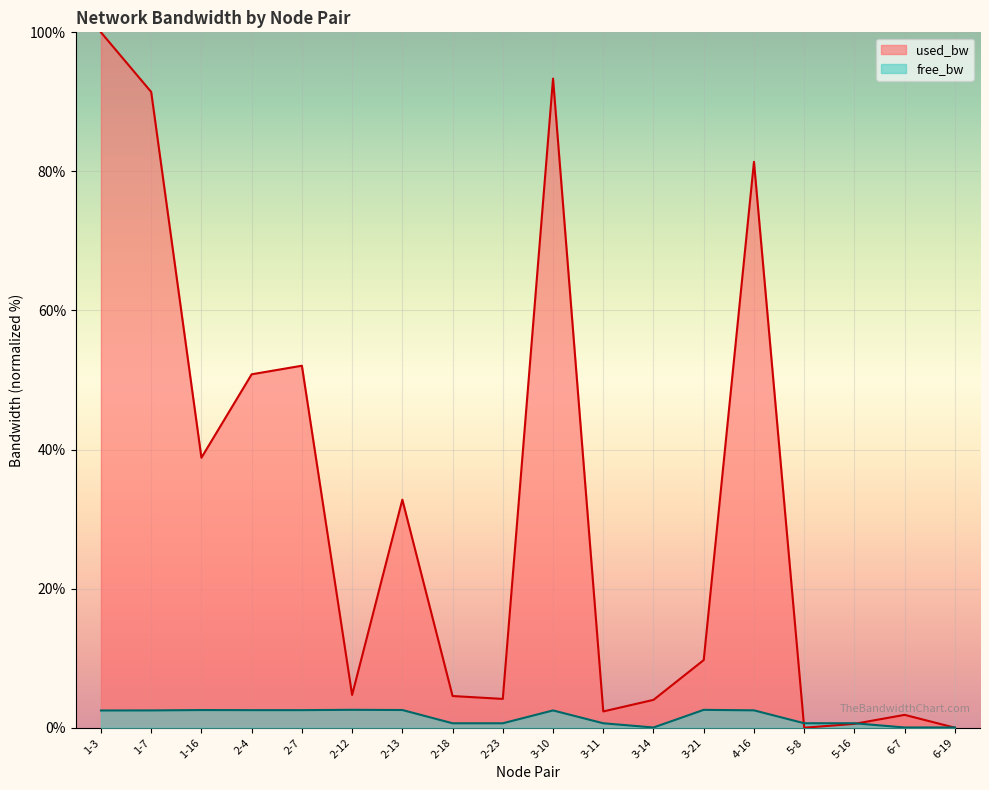

At how many categories does at least one series exceed 82?

3